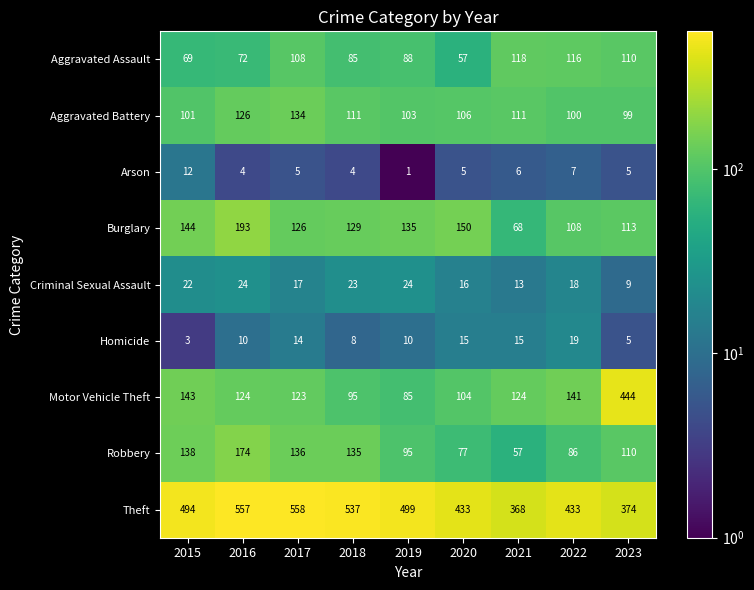

The Robbery series shows 234 at 2016. True or false?

False